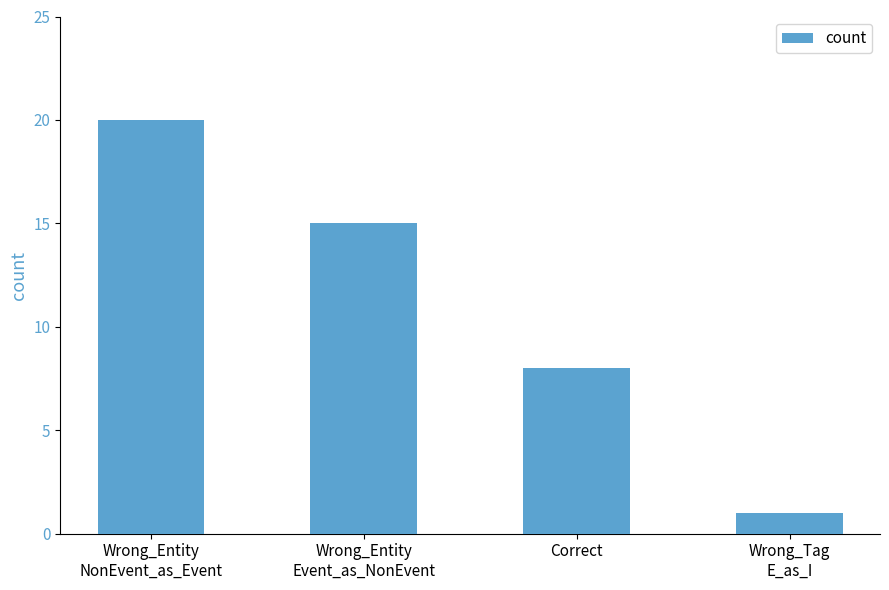

Count the values in the range 8 to 20.

3